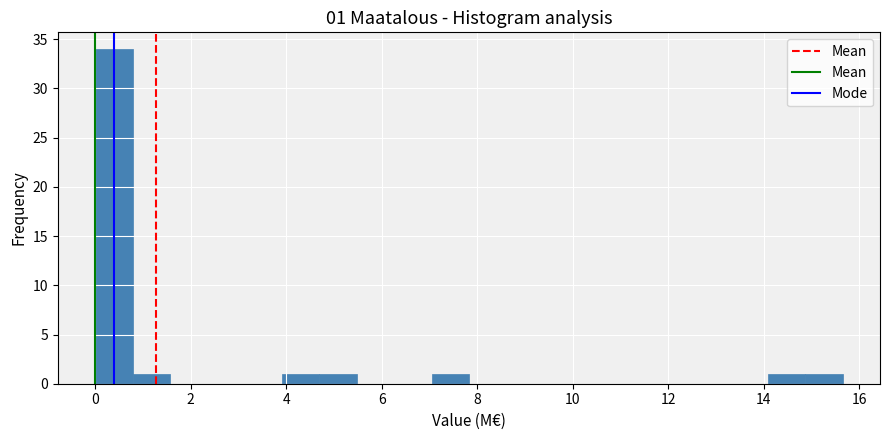

Read against the x-axis, roughly where is the centre of the tallest bar?

0.4